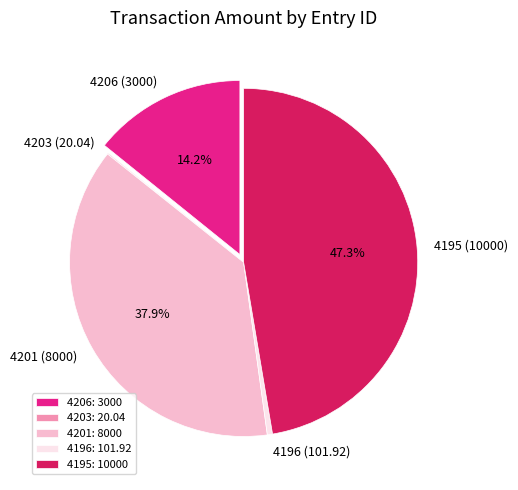

Is there any slice that represents more than half of the pie?

No